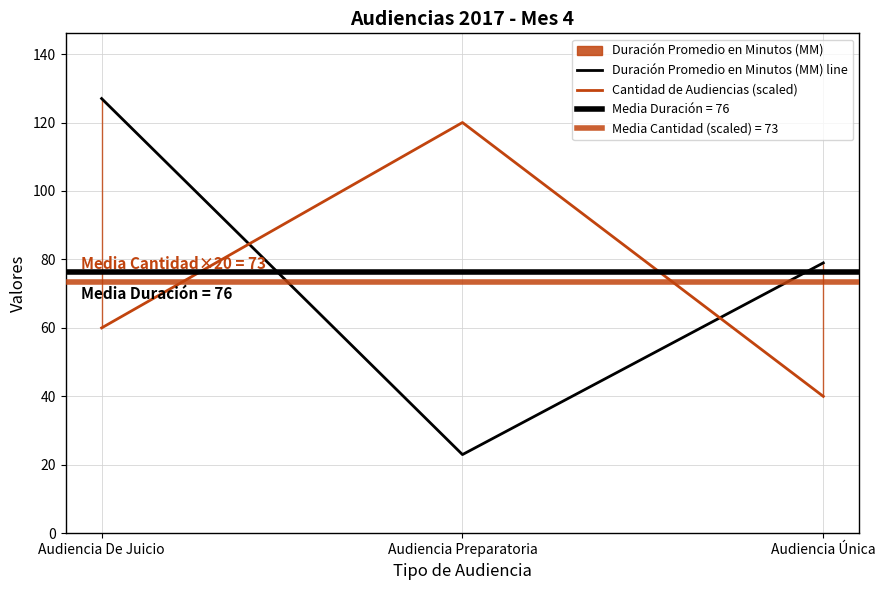

What is the total value across all series at Audiencia De Juicio?

187